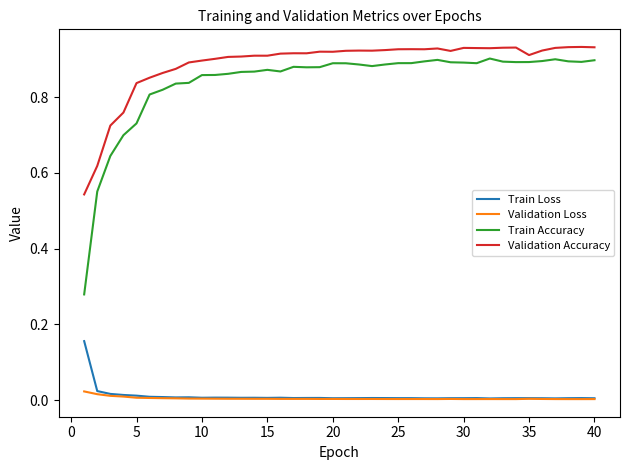

True or false: Validation Loss and Validation Accuracy intersect in this chart.

False